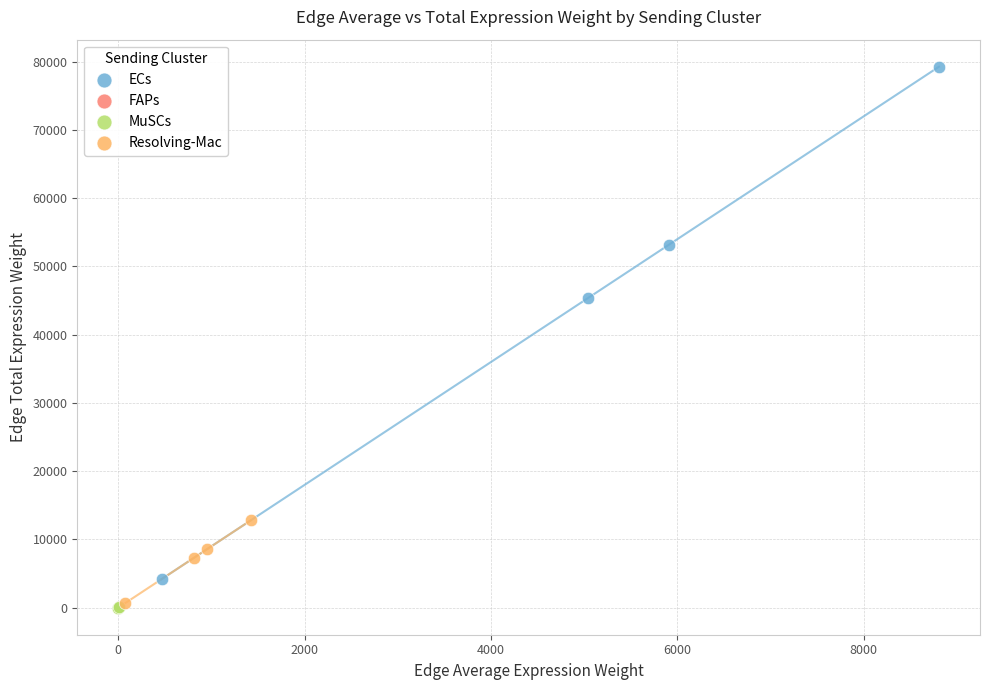

Which series reaches the maximum Y coordinate?

ECs